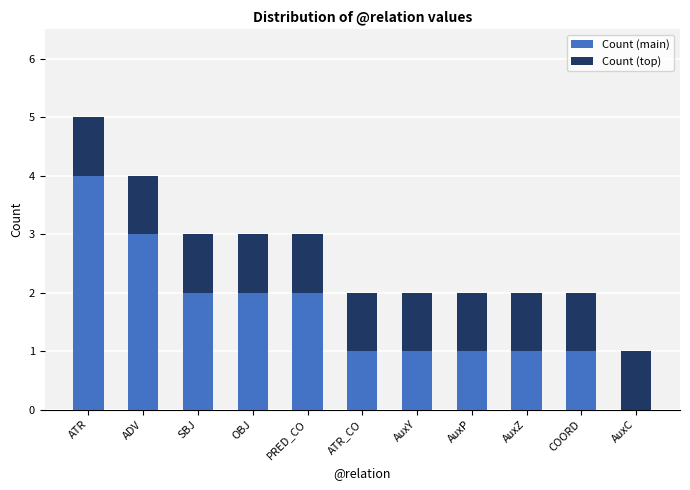

Are the bars grouped side by side (vs. stacked)?

No